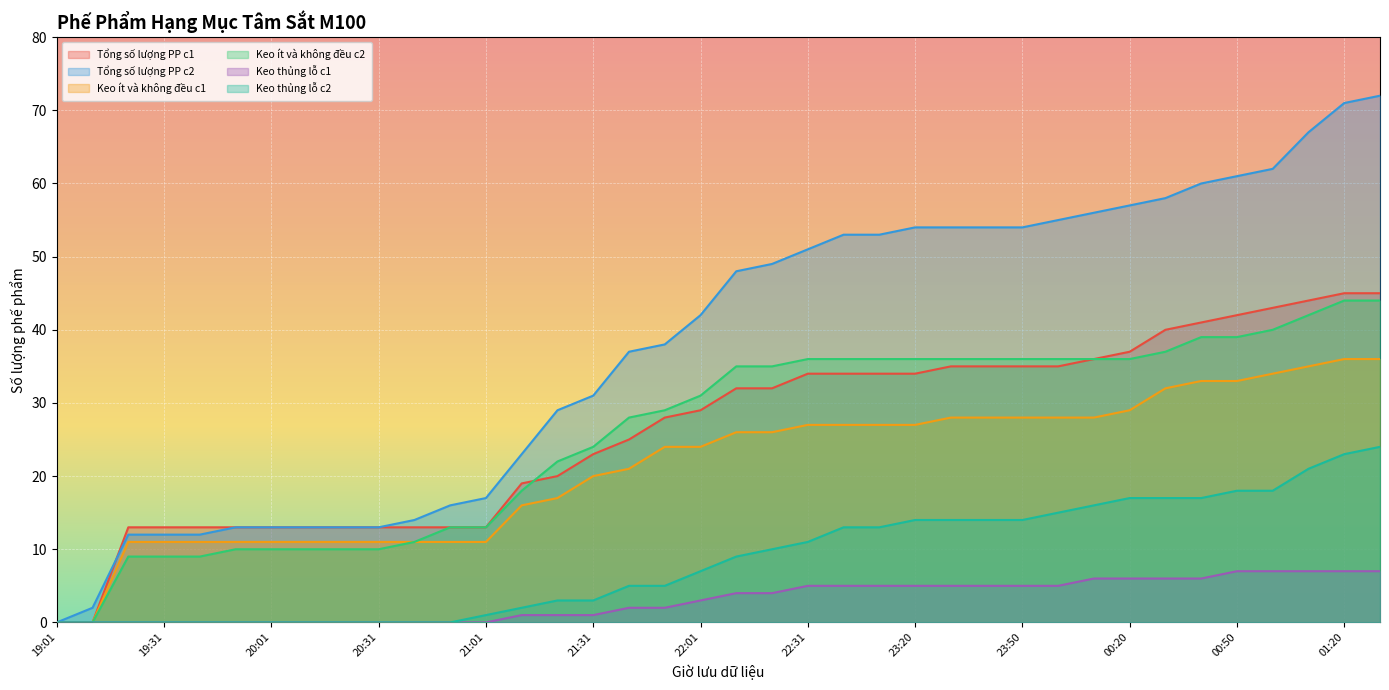

What is the total value across all series at 21:01?

55